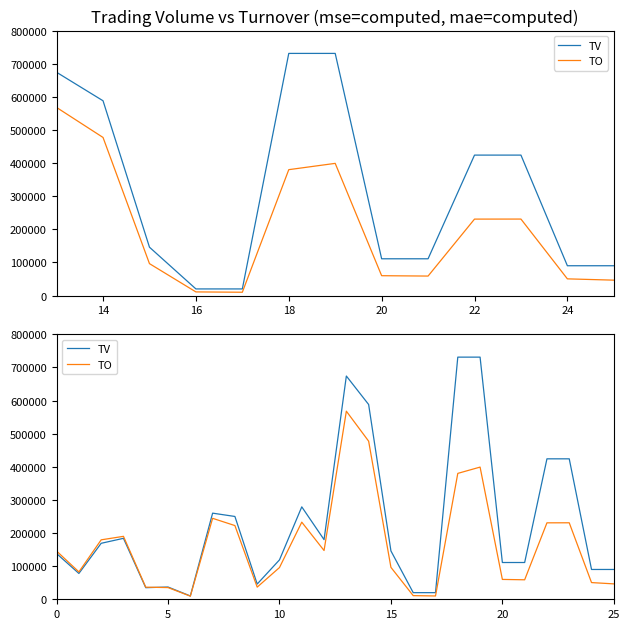

The TV series shows 991092 at 13. True or false?

False